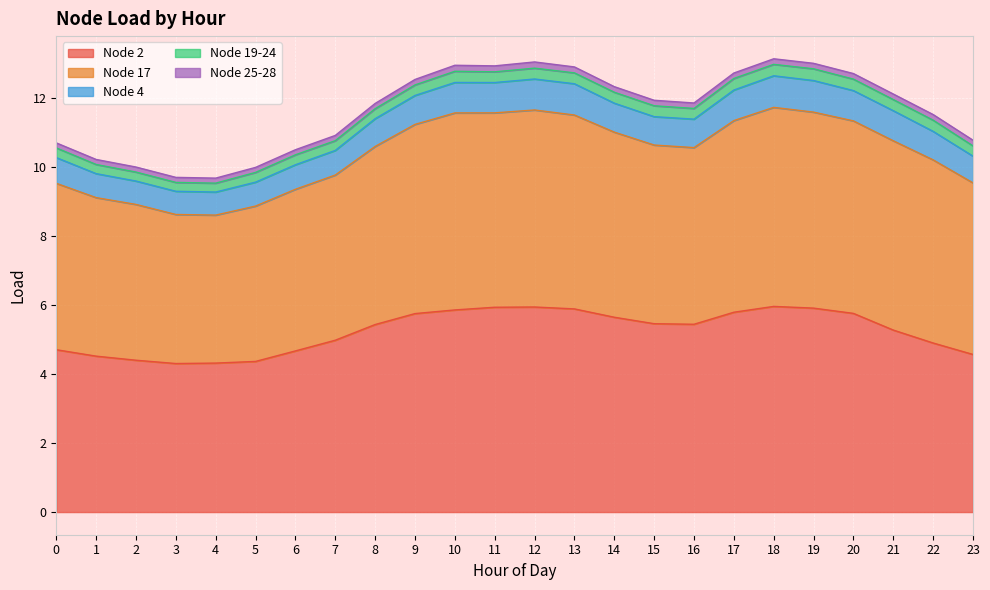

True or false: Node 4 has more than 1 points higher than both neighbors.

True